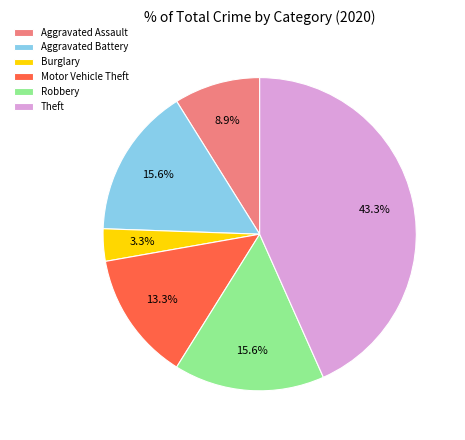

What portion of the pie excludes Motor Vehicle Theft?

86.7%